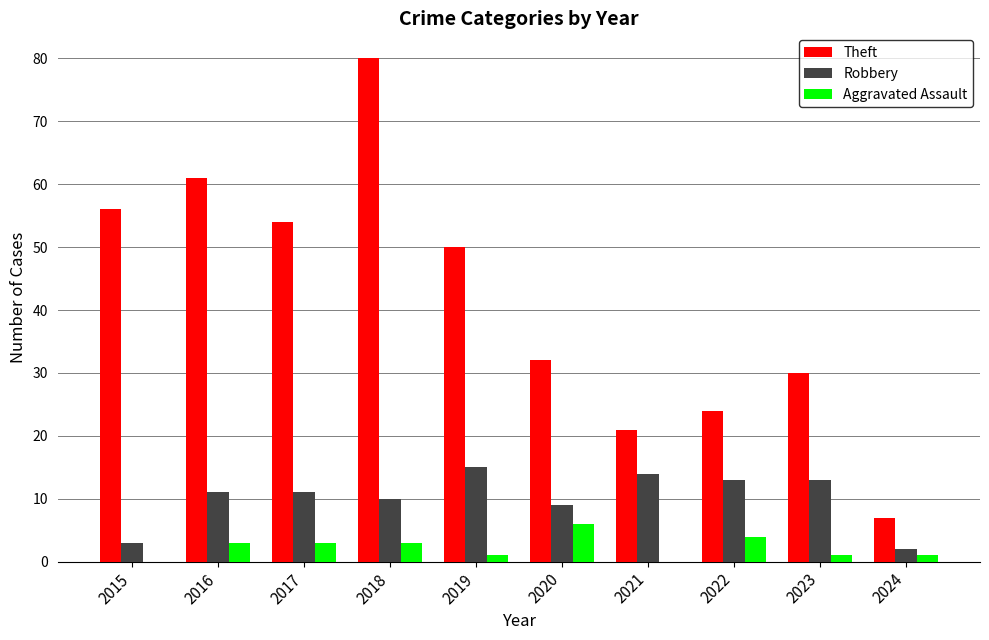

At which label does Theft reach its peak?

2018